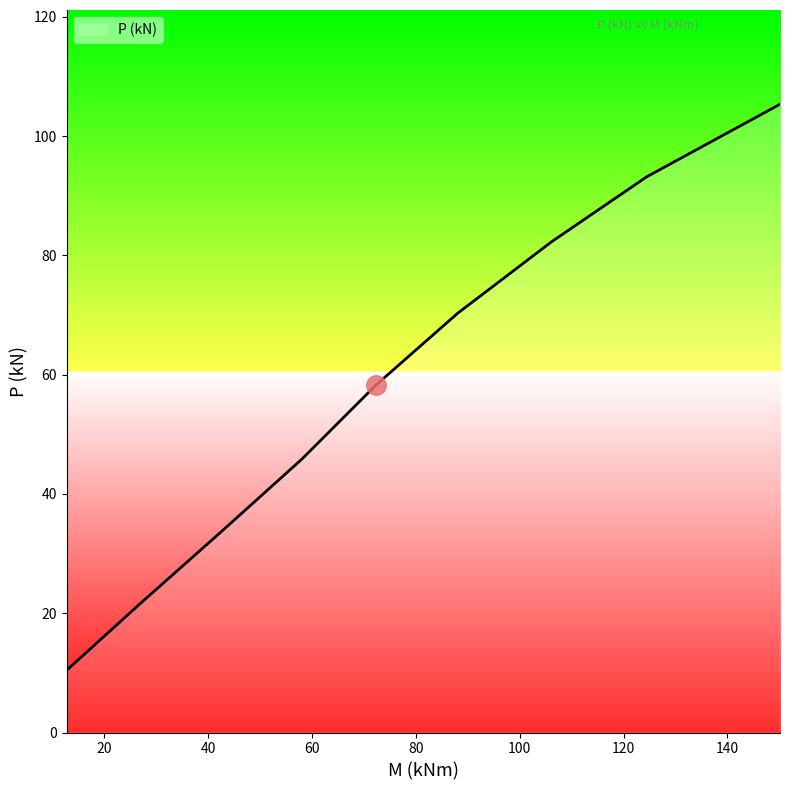

What is the average value?

57.9